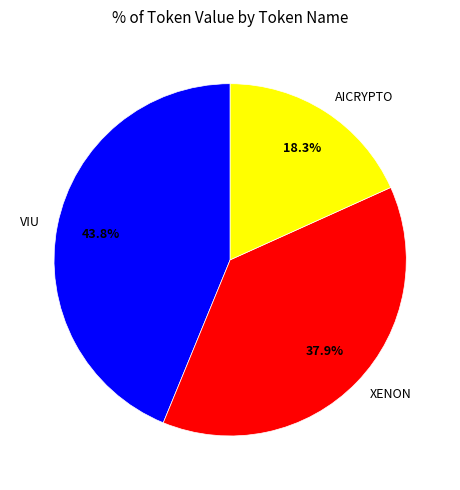

Is there a majority slice in this chart?

No